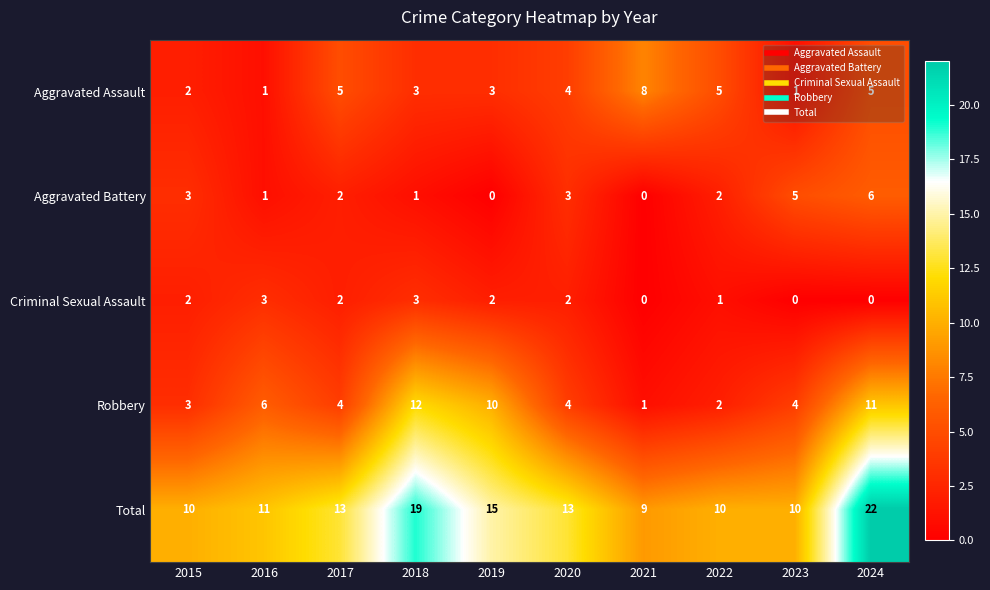

True or false: Total has a value of 4 at 2018.

False